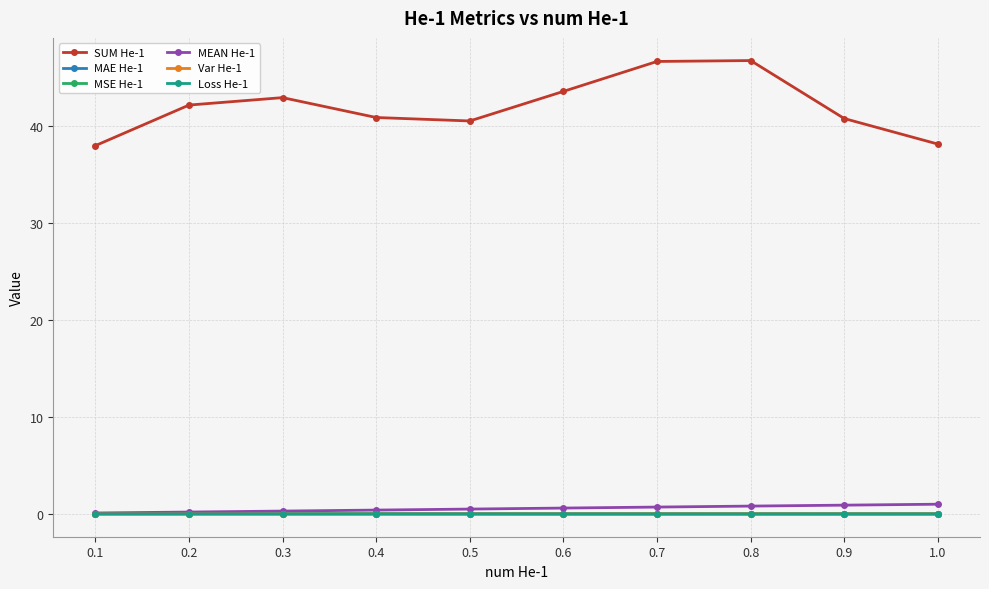

How many distinct data groups are displayed?

6